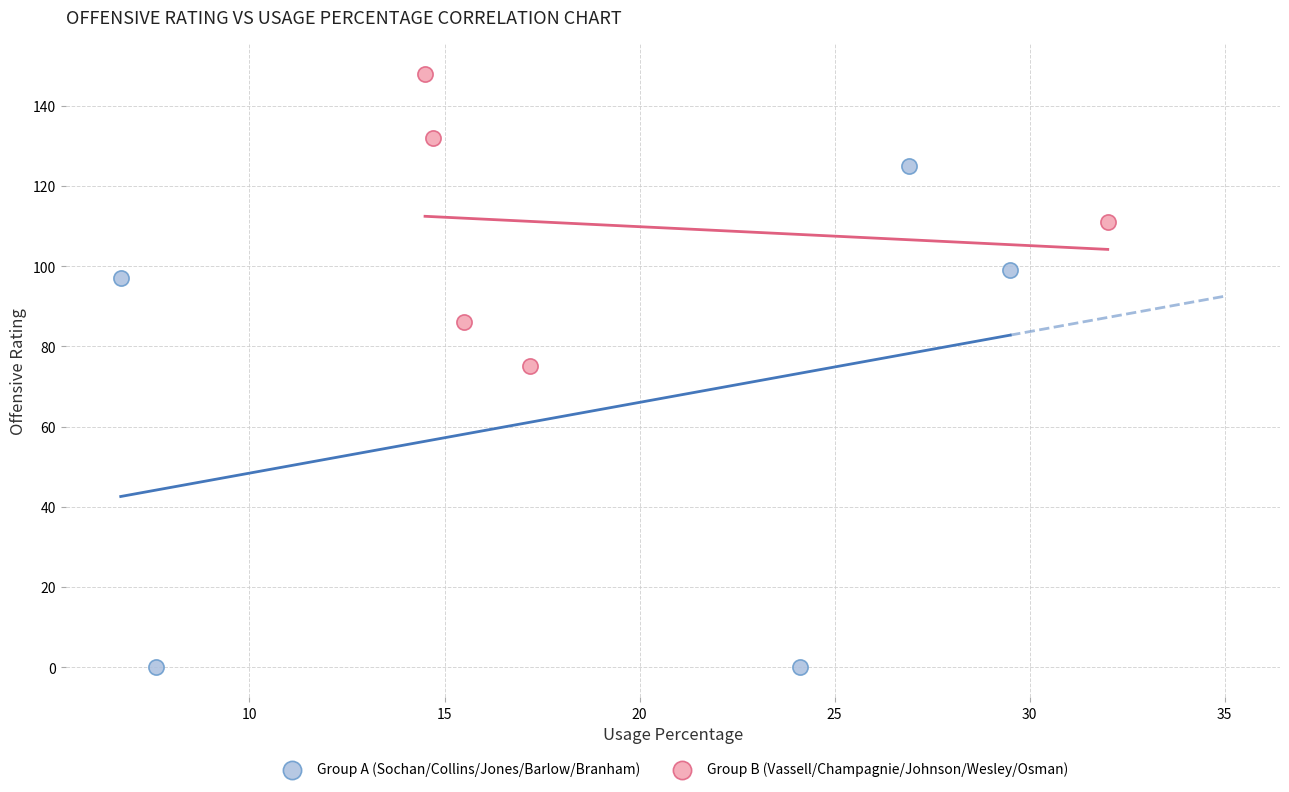

Which series reaches the minimum Y coordinate?

Group A (Sochan/Collins/Jones/Barlow/Branham)